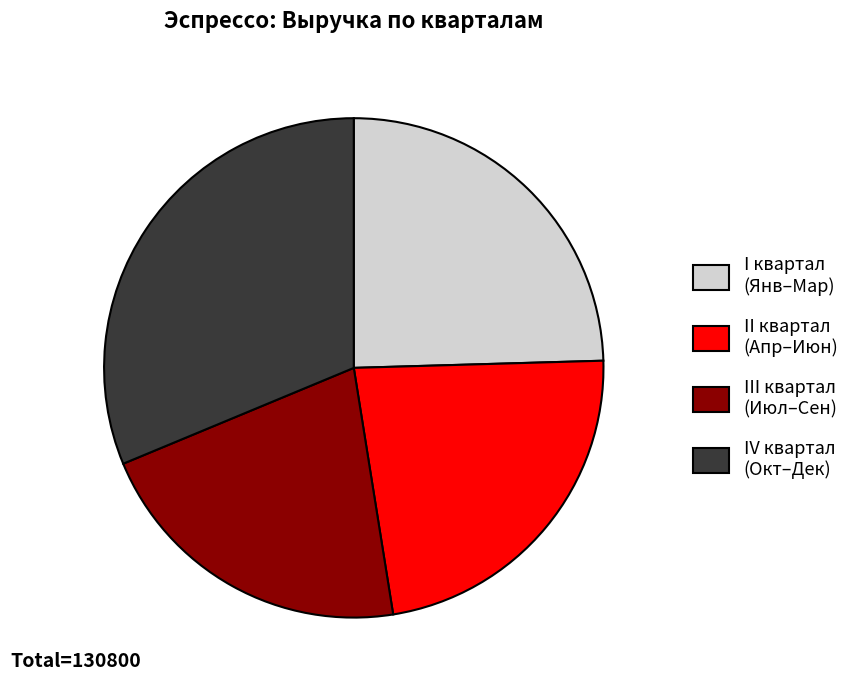

Is there any slice that represents more than half of the pie?

No